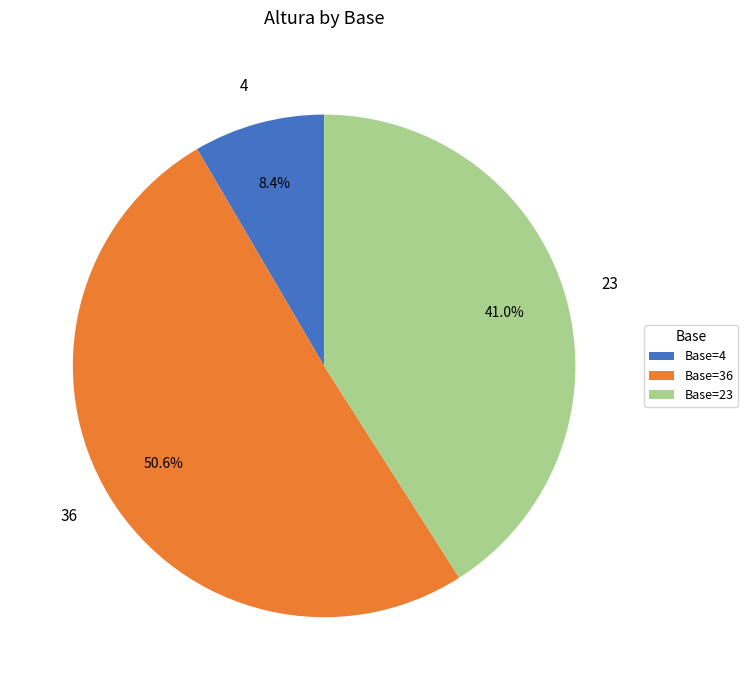

Is there a majority slice in this chart?

Yes